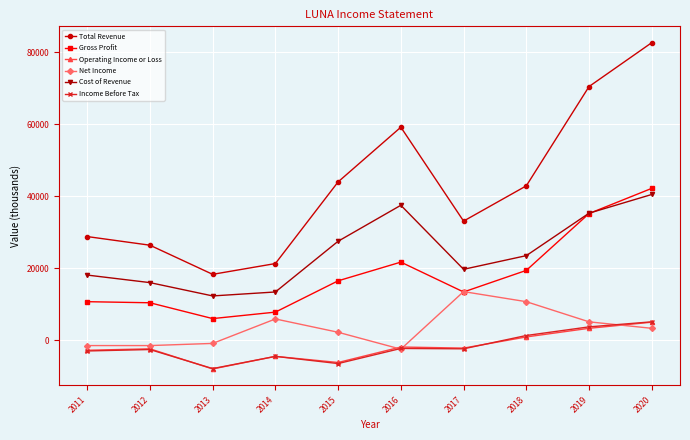

True or false: Operating Income or Loss and Gross Profit intersect in this chart.

False